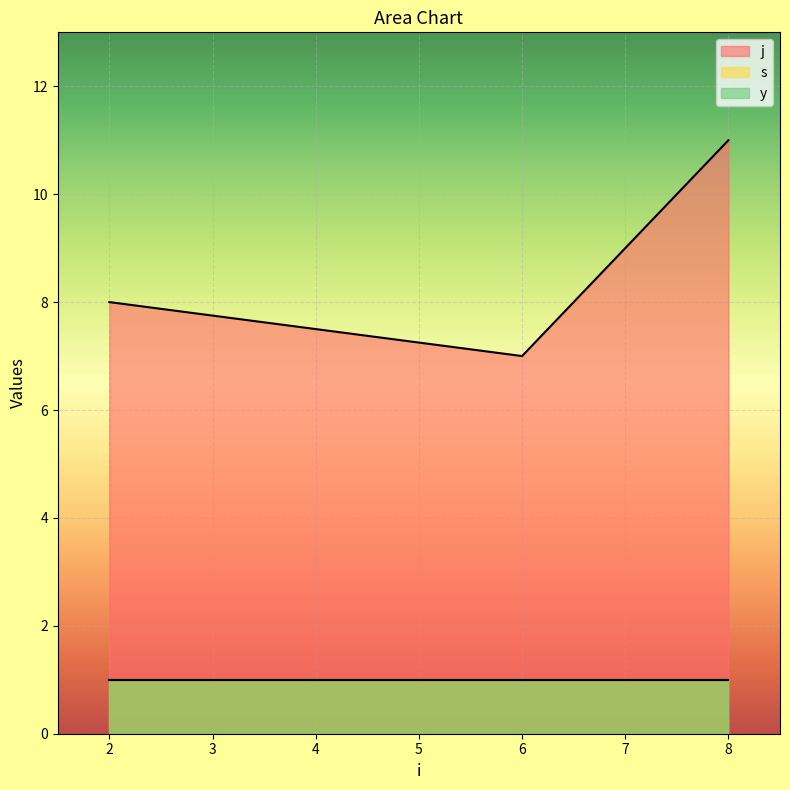

What are all the series names shown in the legend?

j, s, y